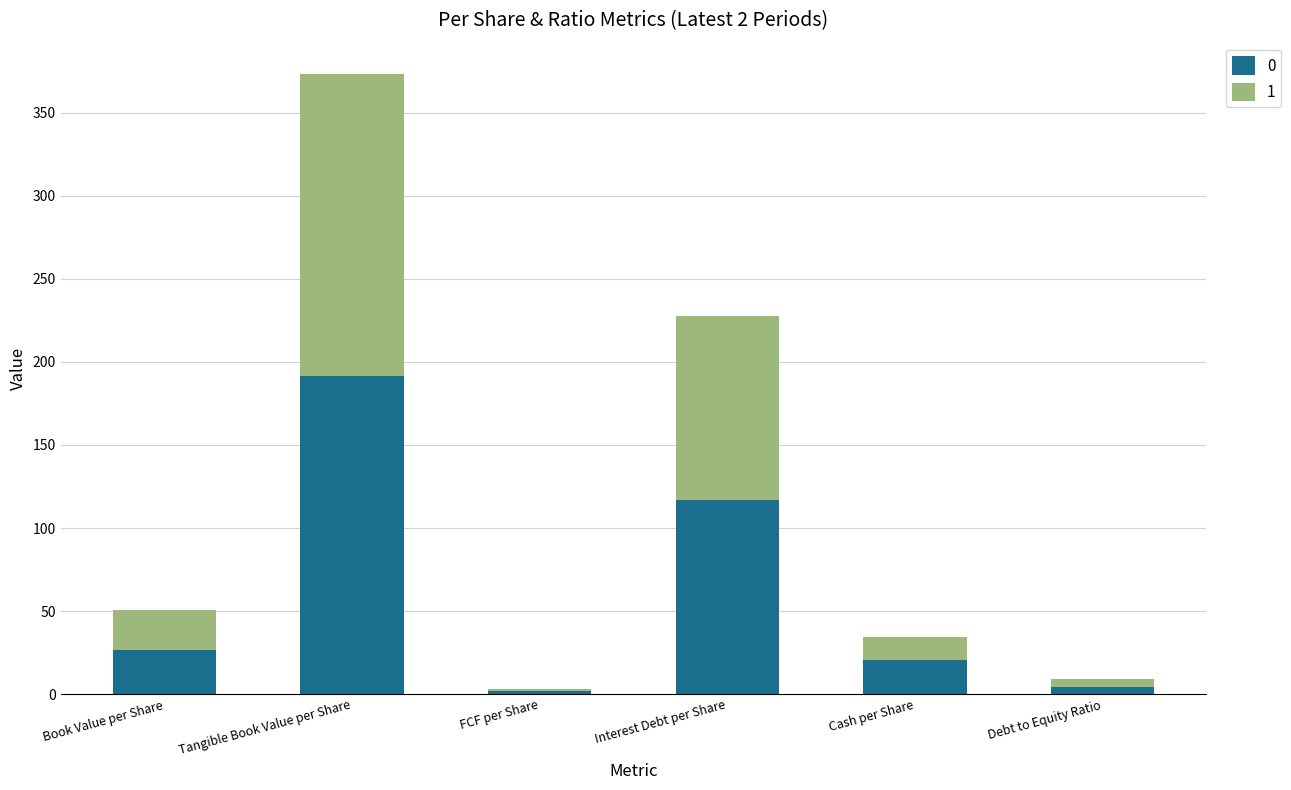

The 0 series shows 8.9 at Book Value per Share. True or false?

False